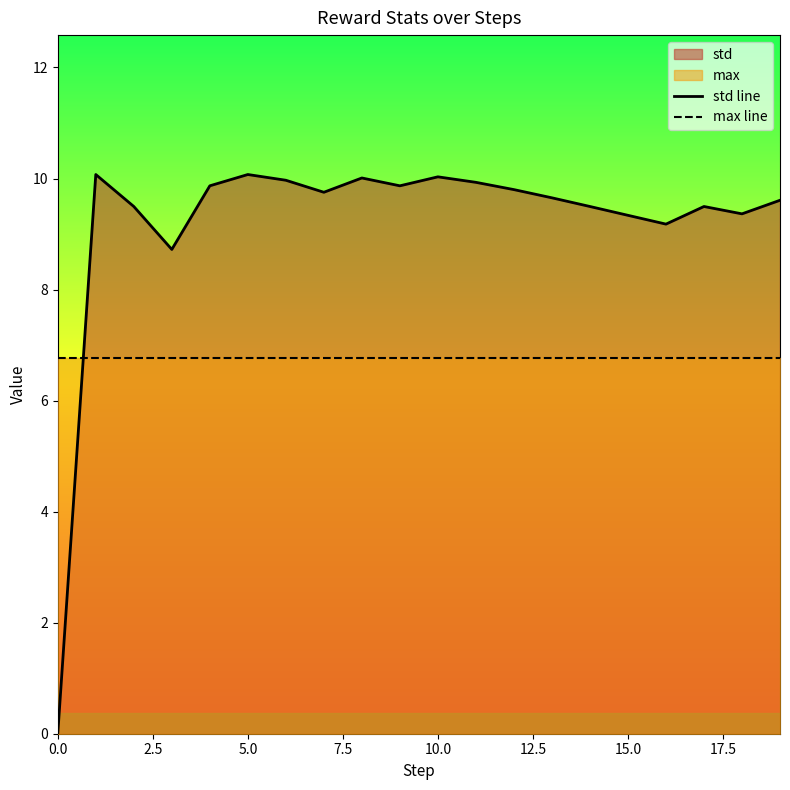

What is the sum of all max line values?

135.4